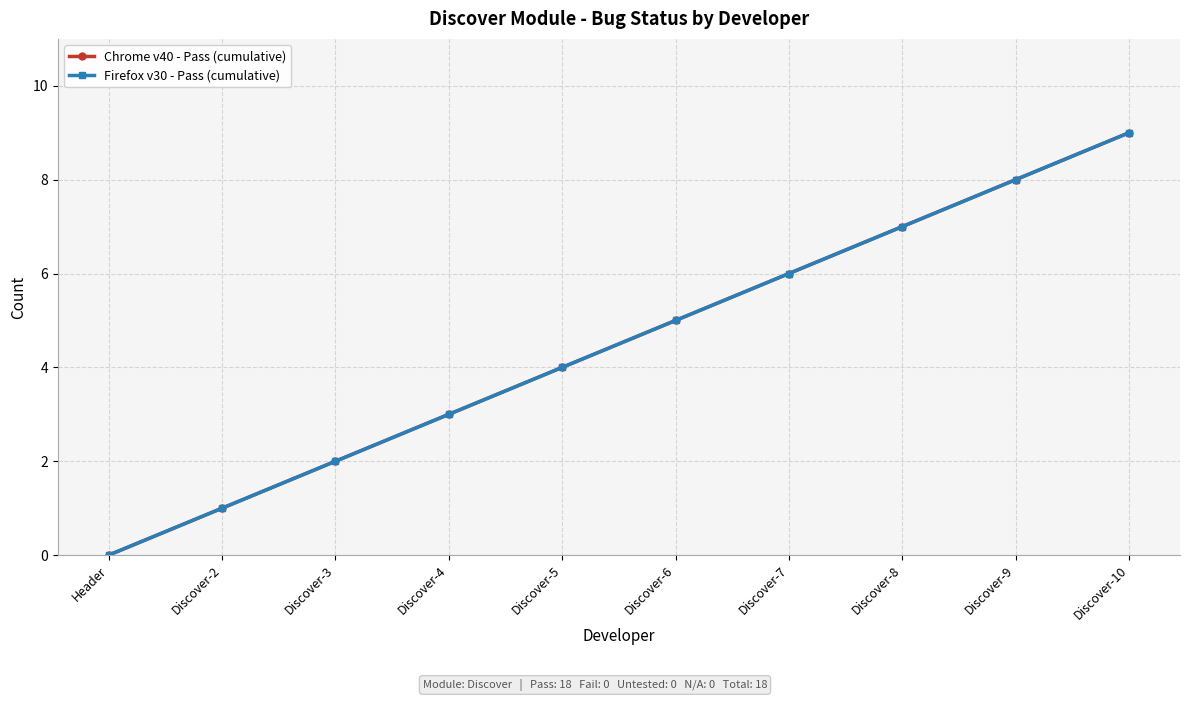

True or false: Chrome v40 - Pass (cumulative) and Firefox v30 - Pass (cumulative) intersect in this chart.

False